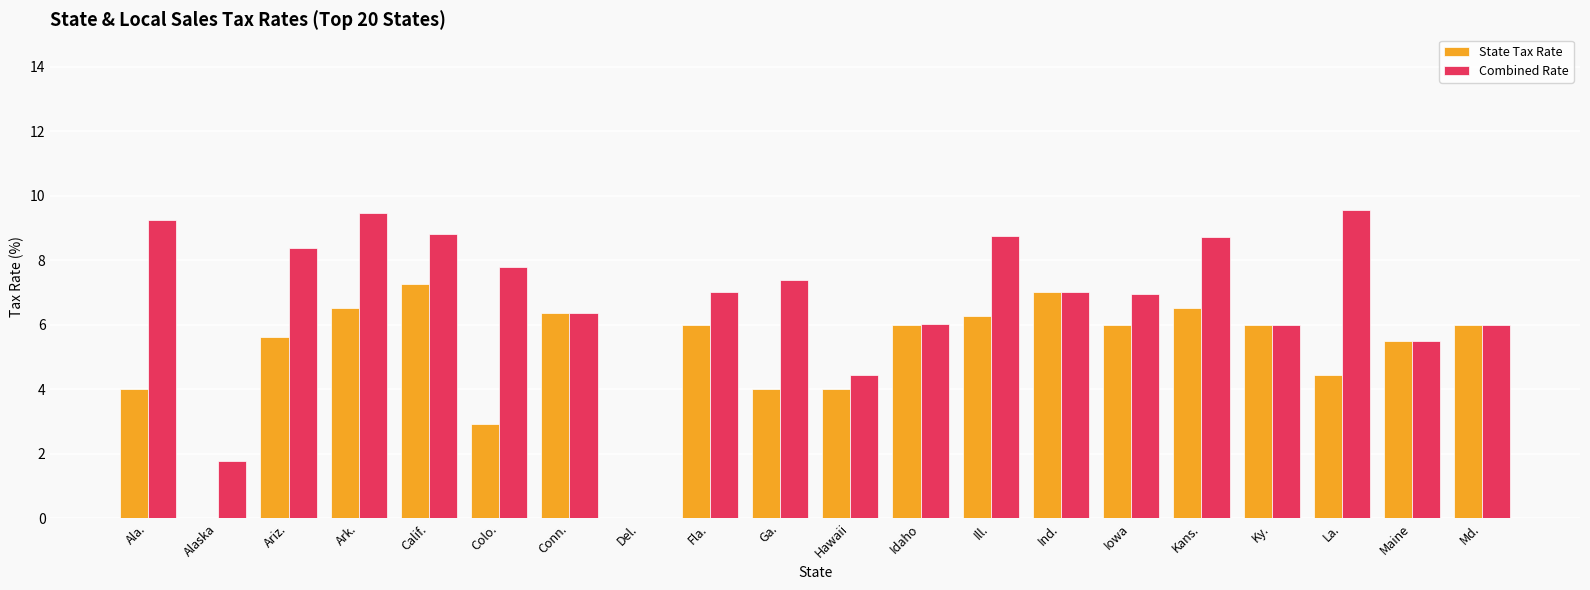

Which series has the largest range (max minus min)?

Combined Rate